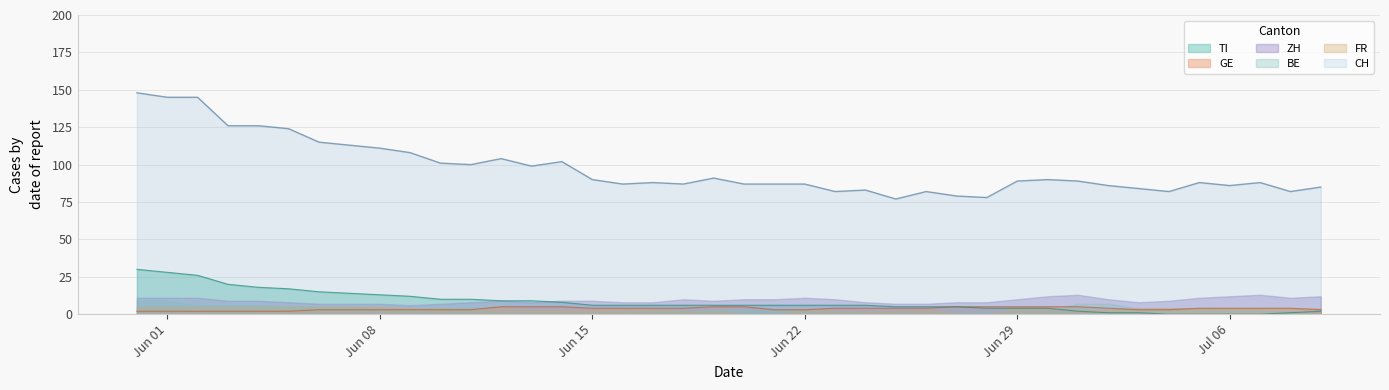

True or false: CH and BE cross at least once.

False